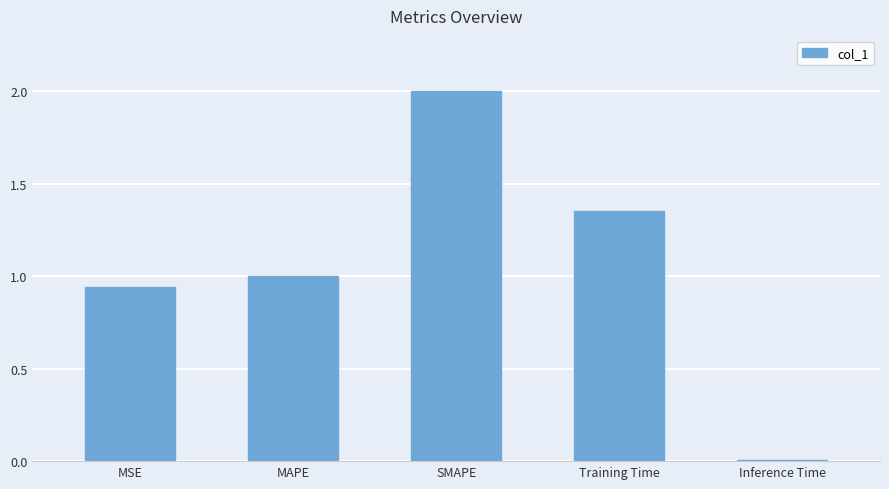

How many values are below 1?

2